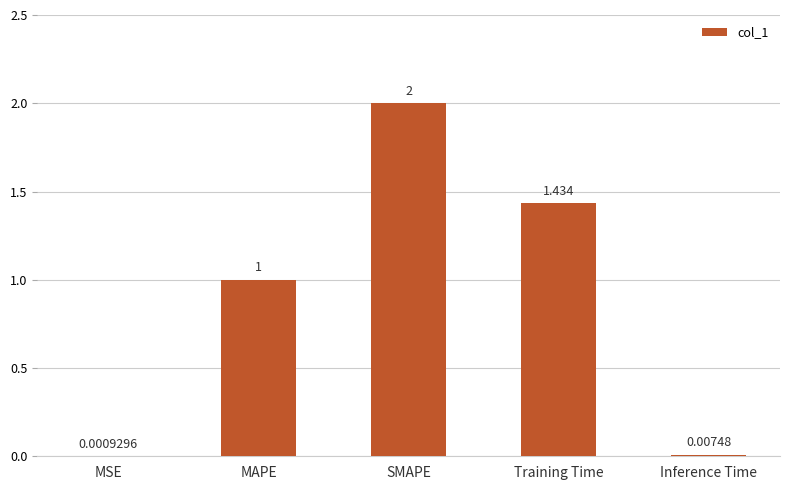

What is the change in value from MSE to MAPE?

+1.0